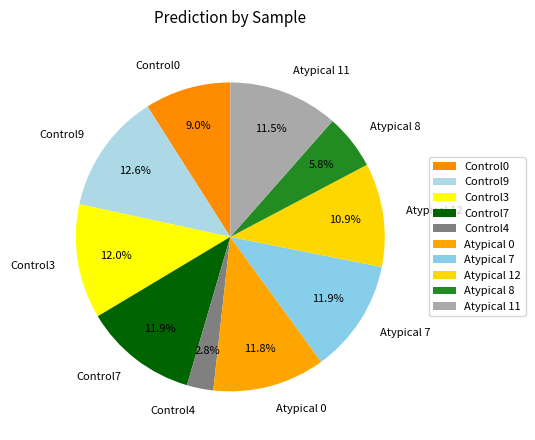

To the nearest percent, what is the difference between the Atypical 0 and Atypical 12 slice percentages?

1%